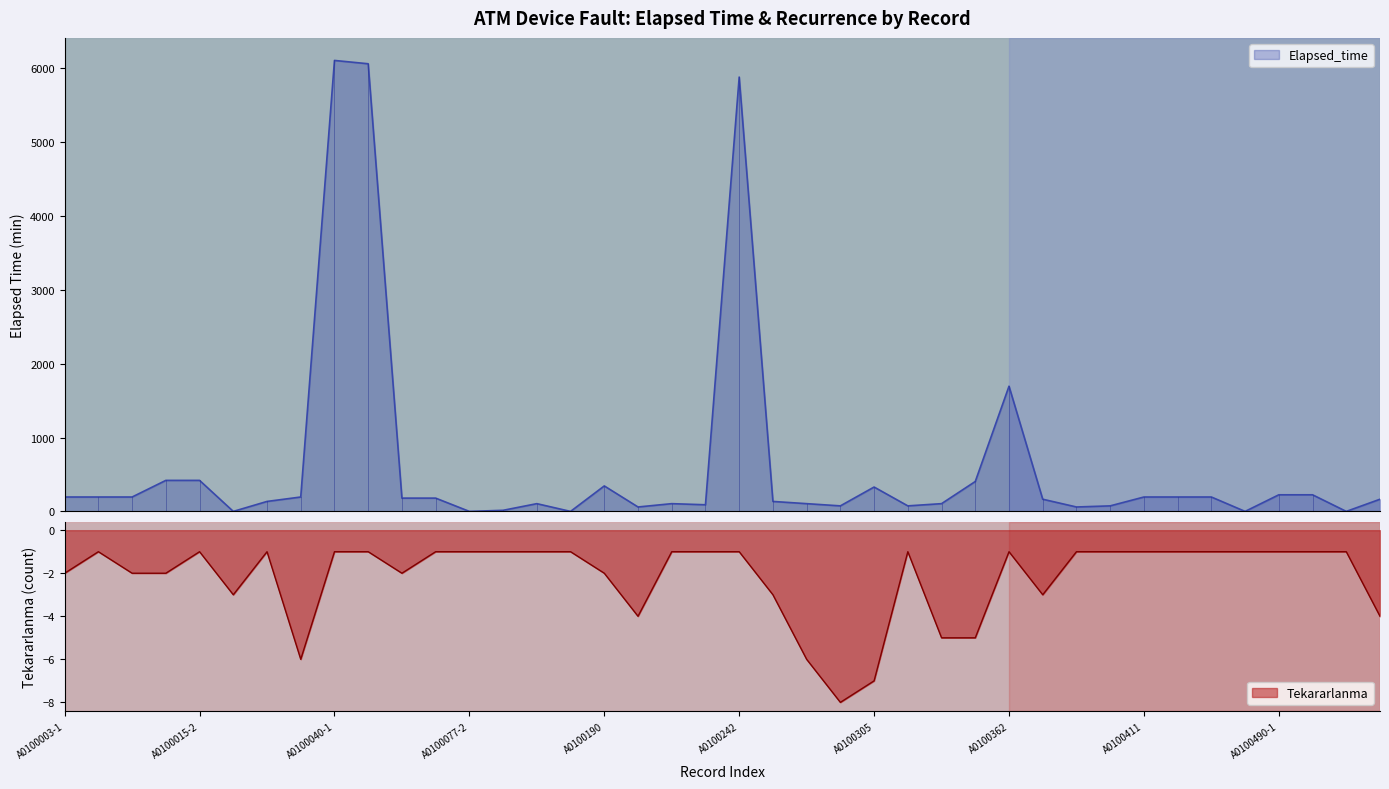

Rank the series by their average value, from lowest to highest.

Tekararlanma, Elapsed_time